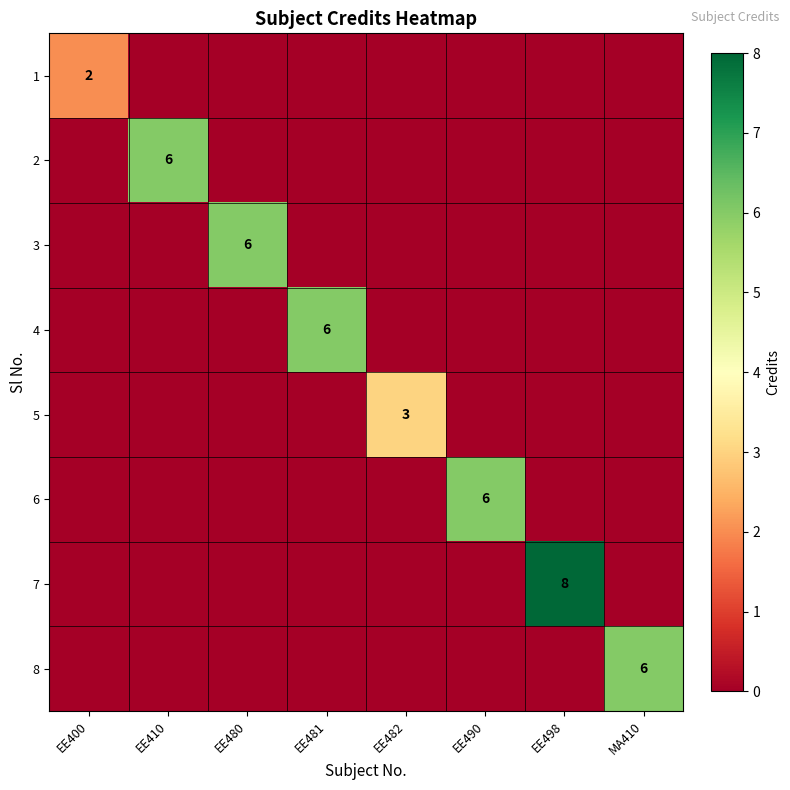

Where is 5 nearest to the value 1?

EE400